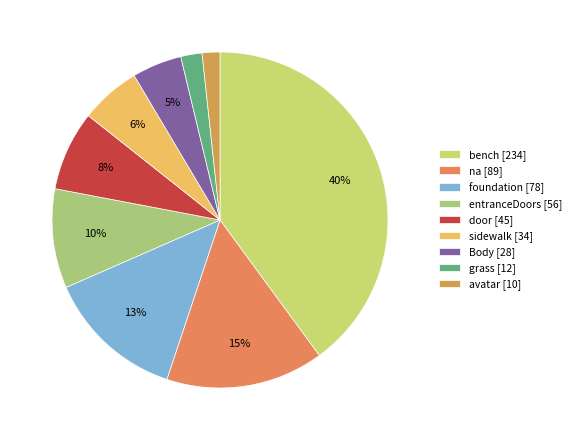

Which category has the smallest portion of the pie?

avatar